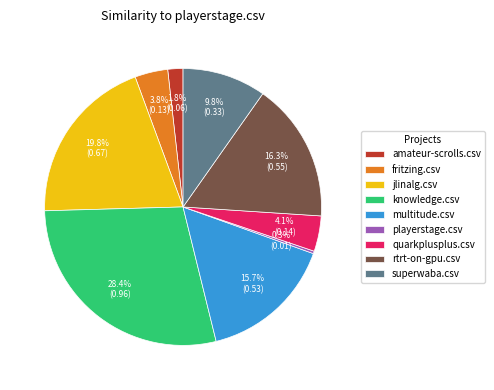

Does multitude.csv represent more than half of the total?

No